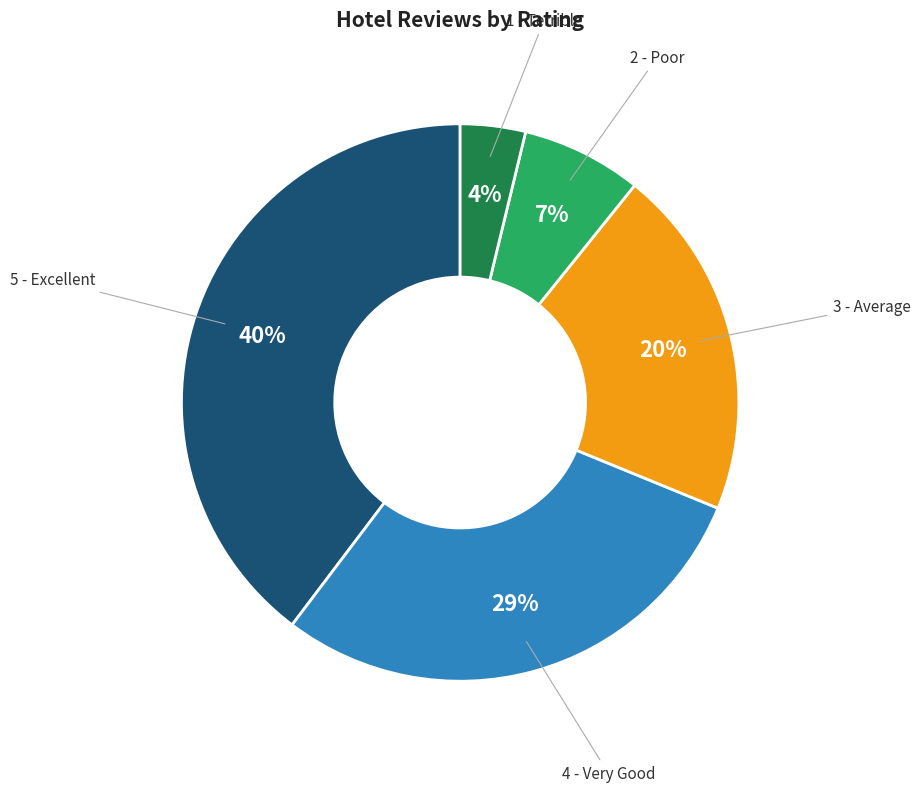

To the nearest percent, what is the difference between the largest and smallest slice percentages?

36%